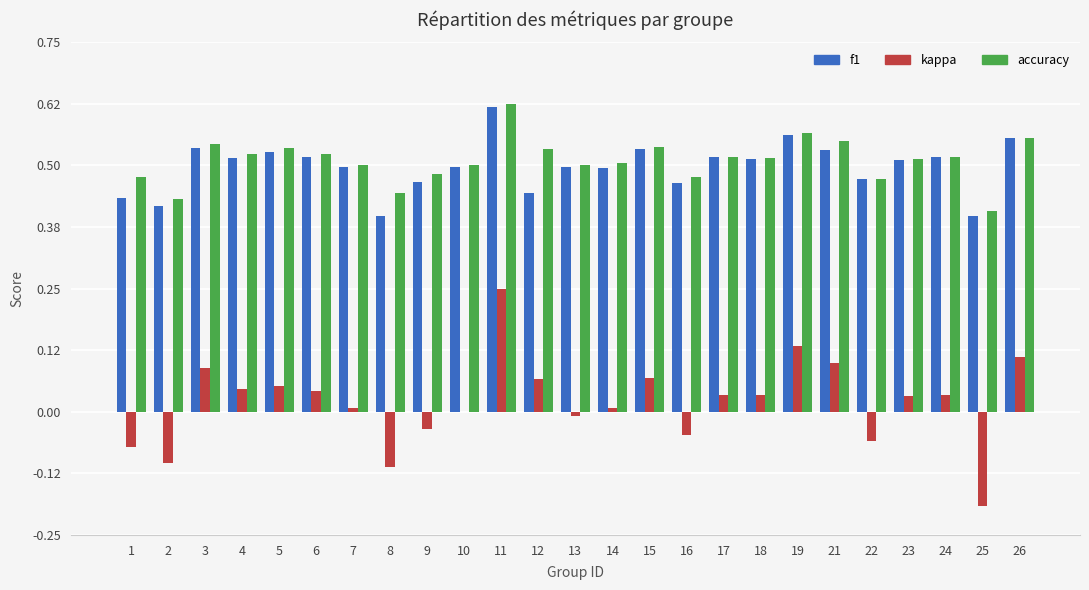

Is it true that accuracy equals 0.2 at 17?

False